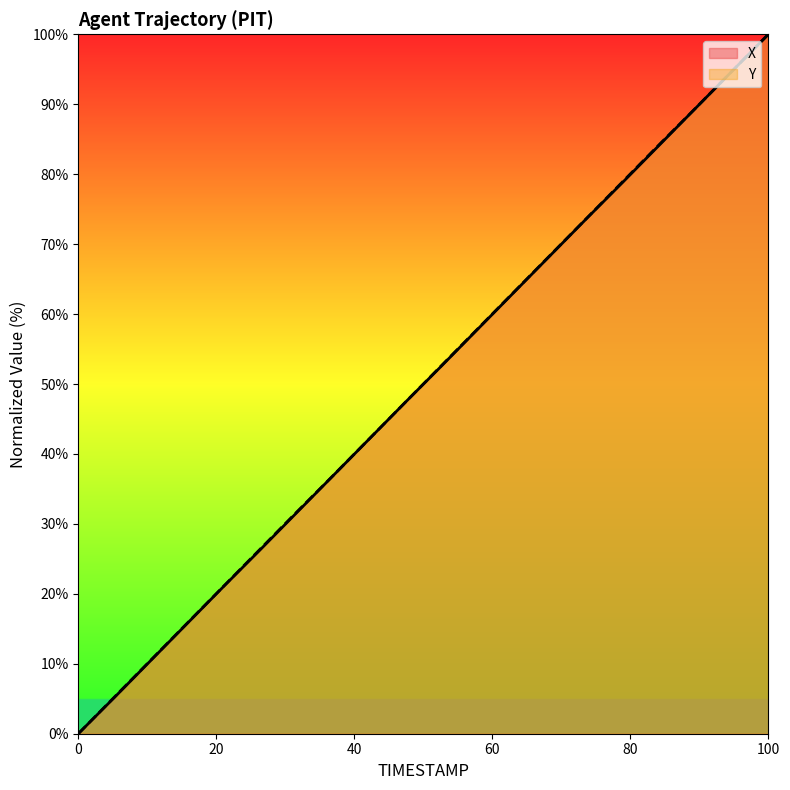

How many series are shown in this chart?

2